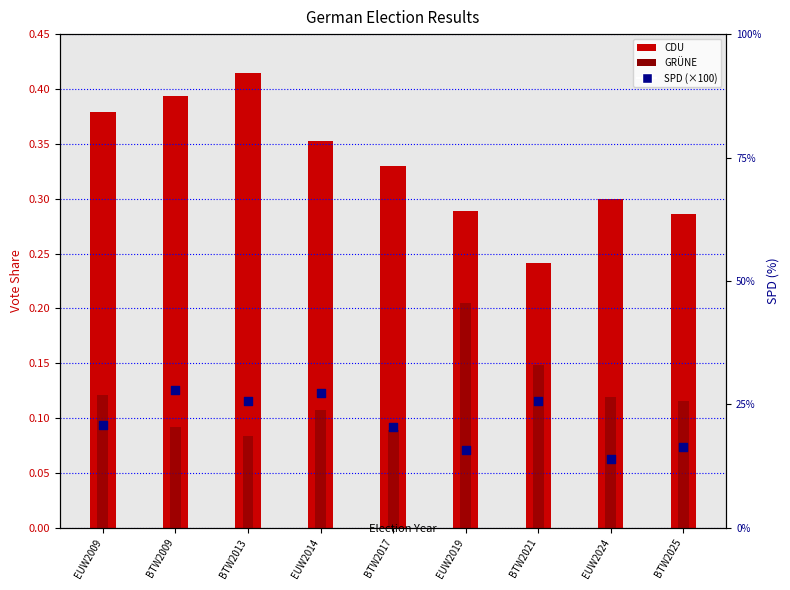

What are all the series names shown in the legend?

CDU, GRÜNE, SPD (×100)